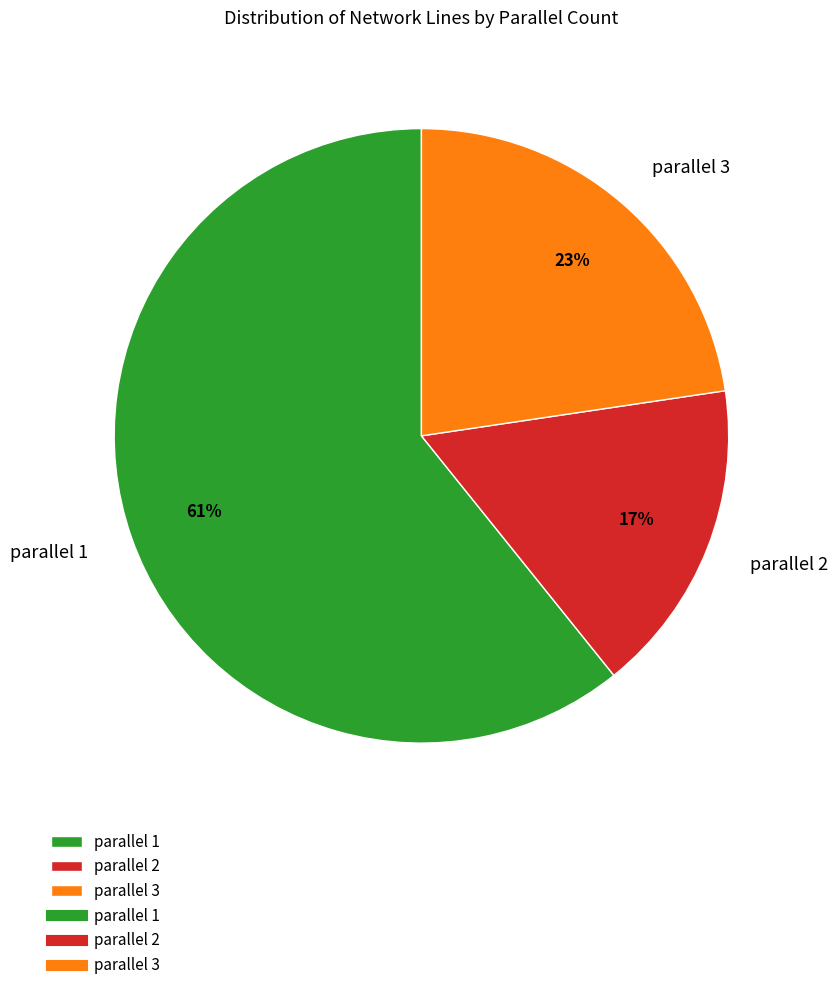

Count the number of slices in the pie.

3